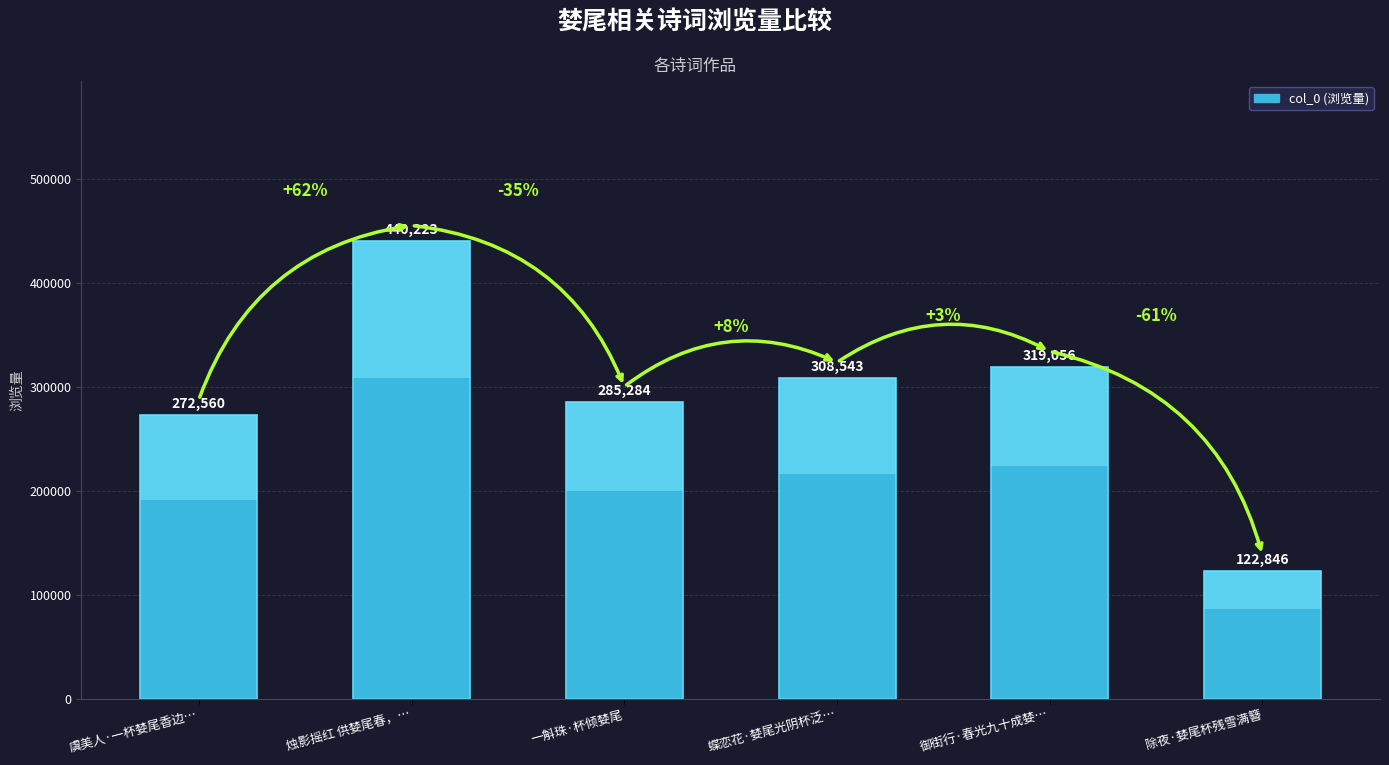

What is the minimum value shown in the chart?

122846